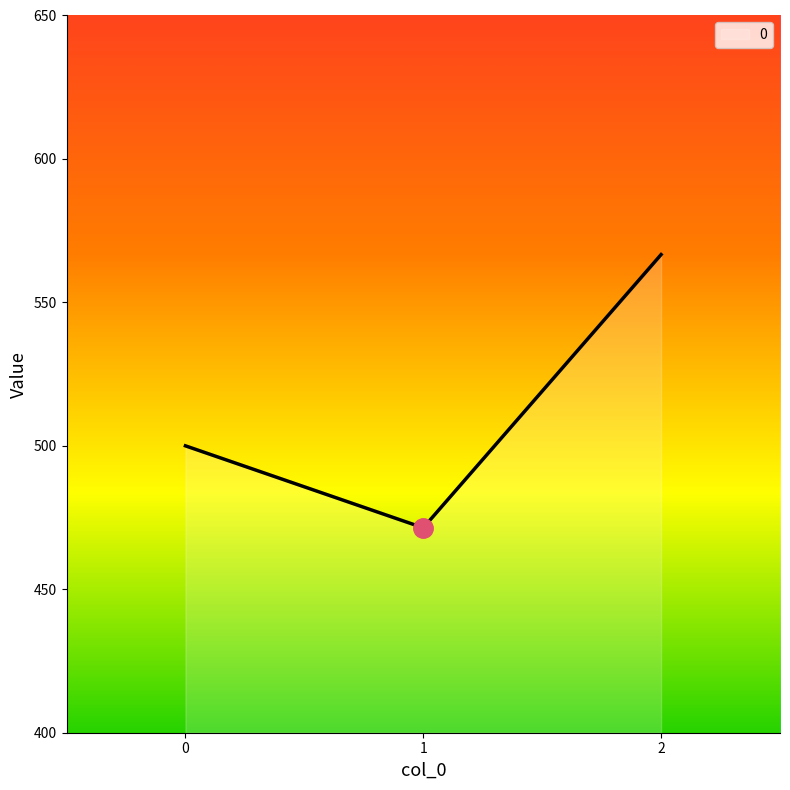

Rank the categories by value from highest to lowest.

2, 0, 1